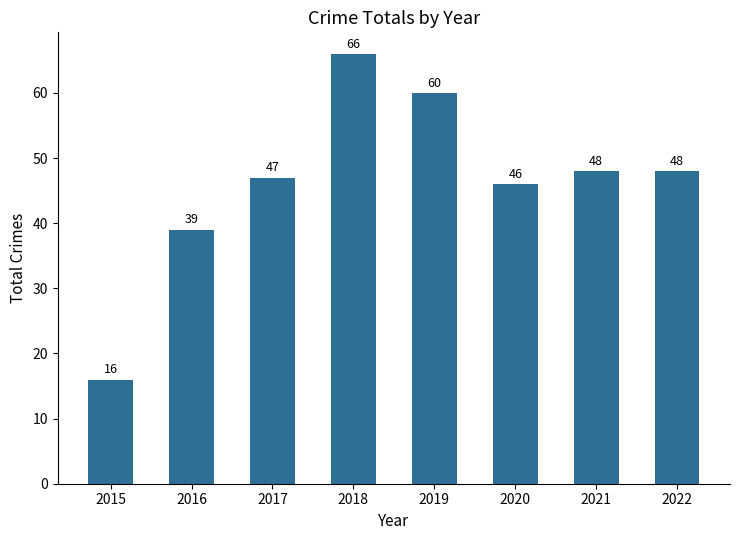

At which label does the data first exceed 48?

2018